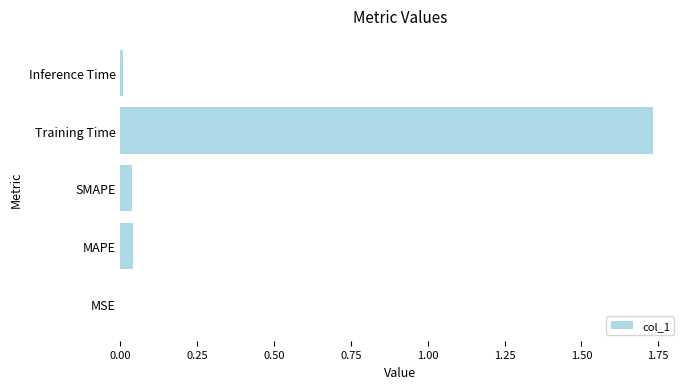

What is the sum of the values at Training Time and MAPE?

1.8